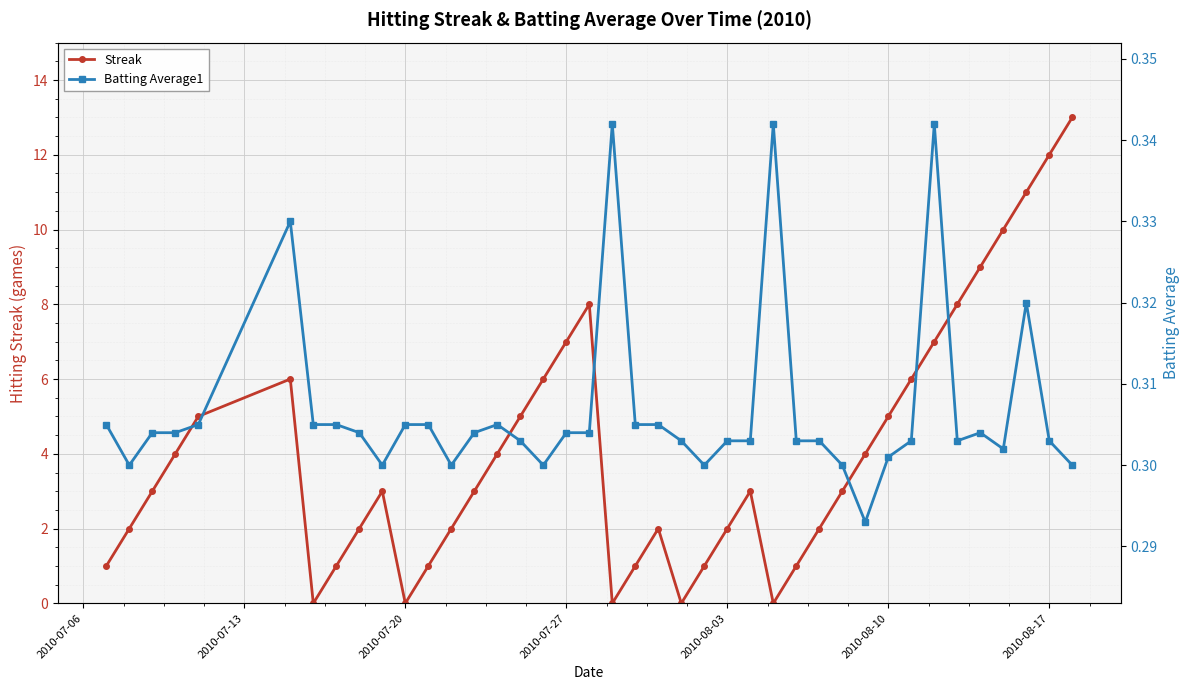

How many intersections are there between Batting Average1 and Streak?

10